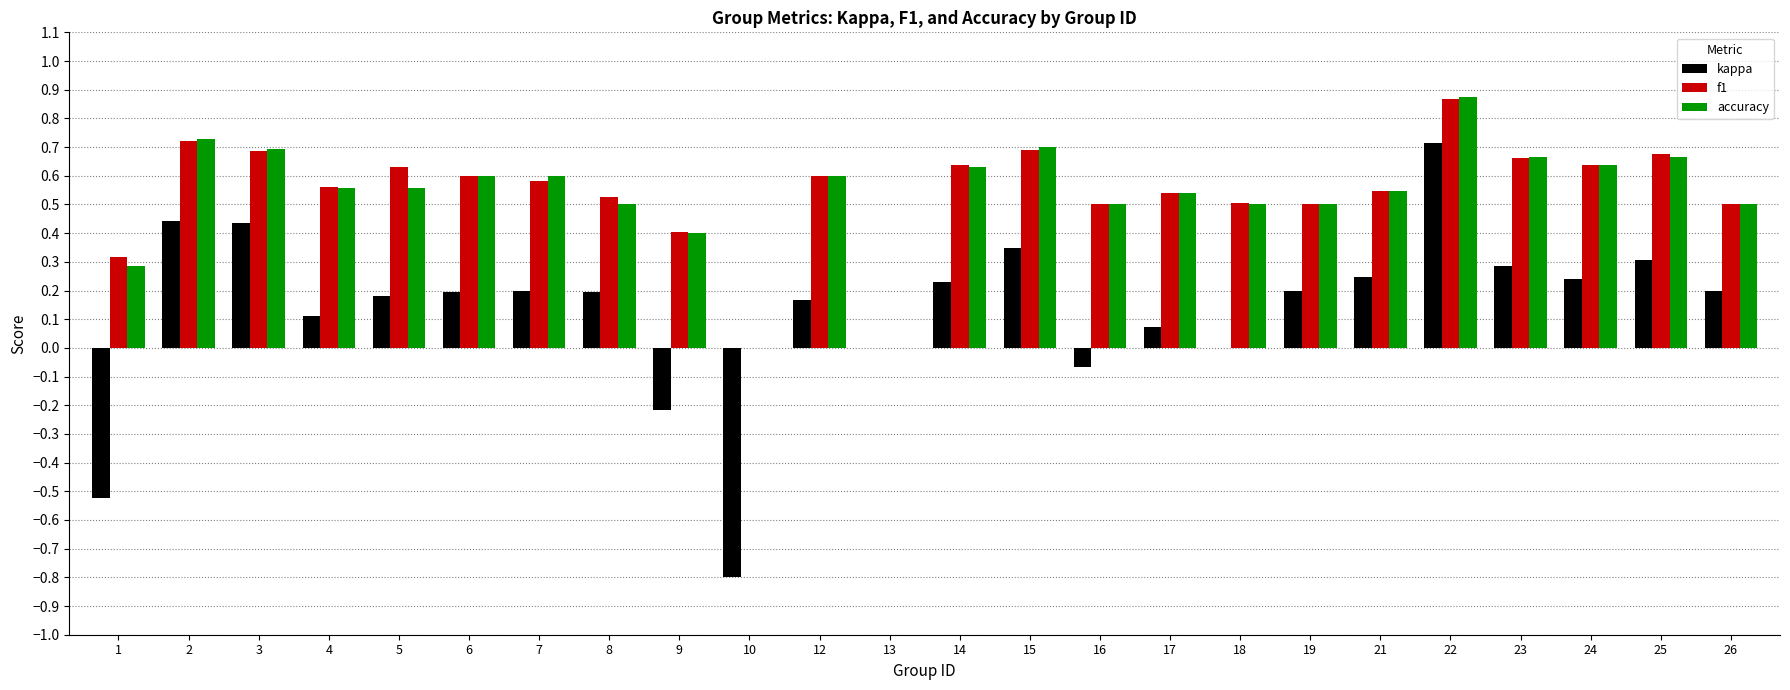

What is the sum of all accuracy values?

12.8